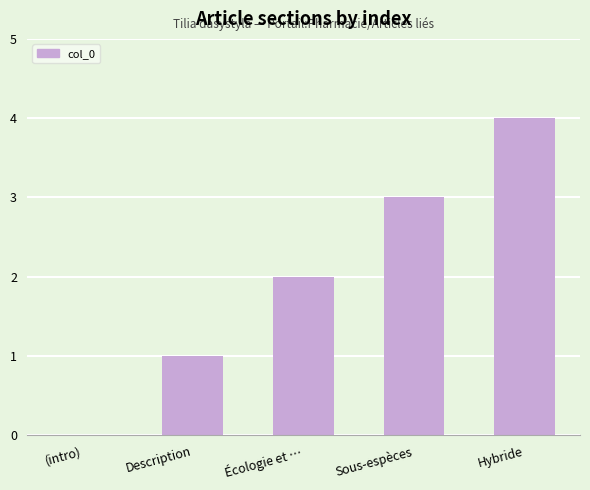

What is the sum of all values?

10